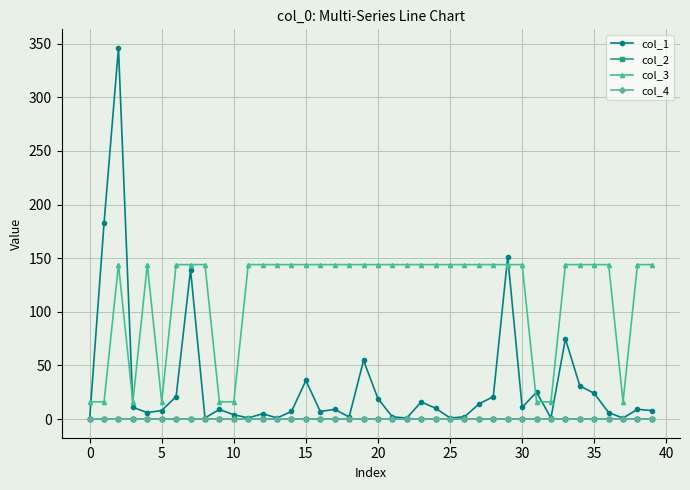

Which series has the largest range (max minus min)?

col_1